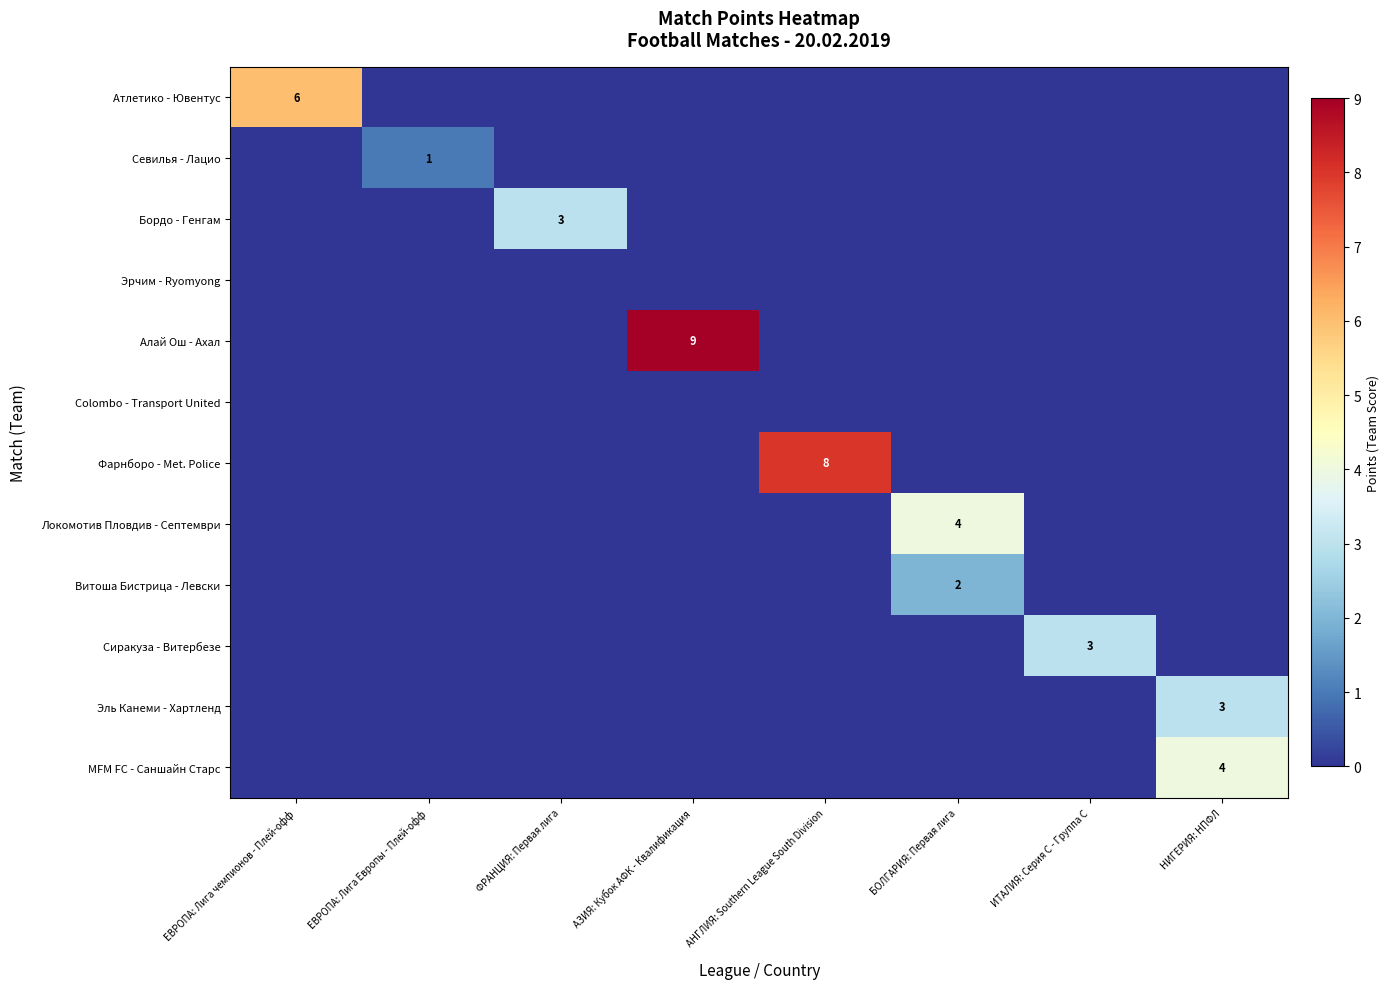

What is the maximum value shown in the chart?

9